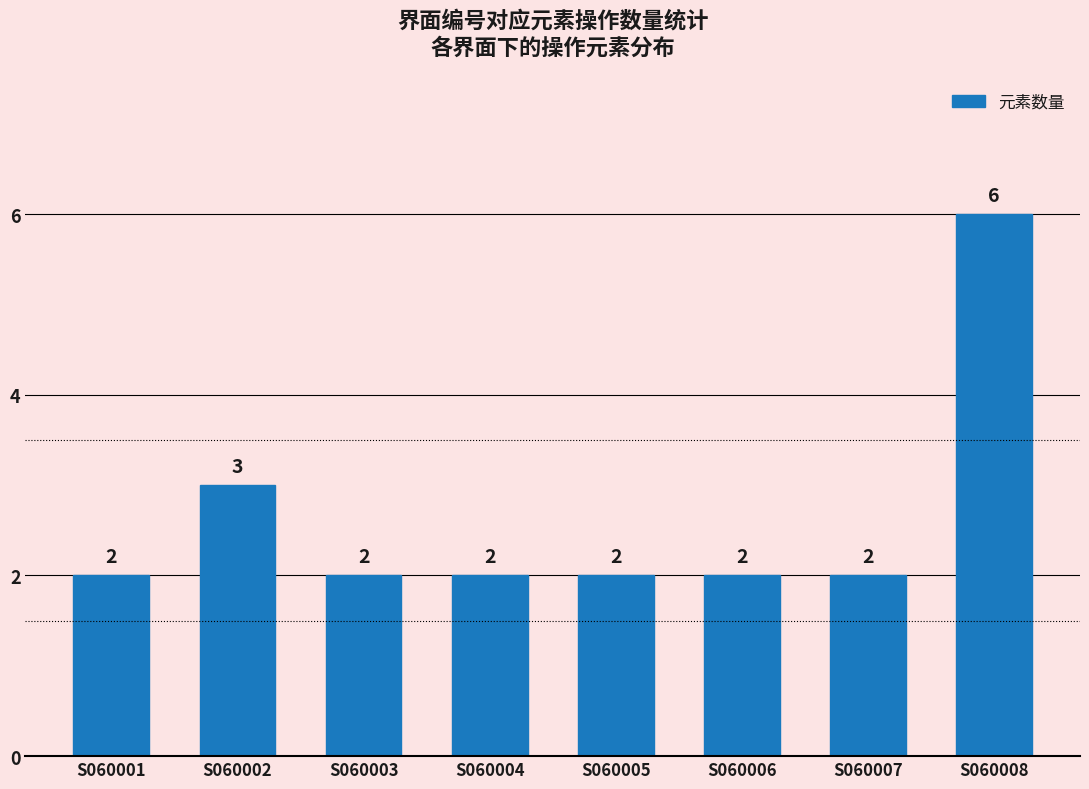

What is the average value?

3